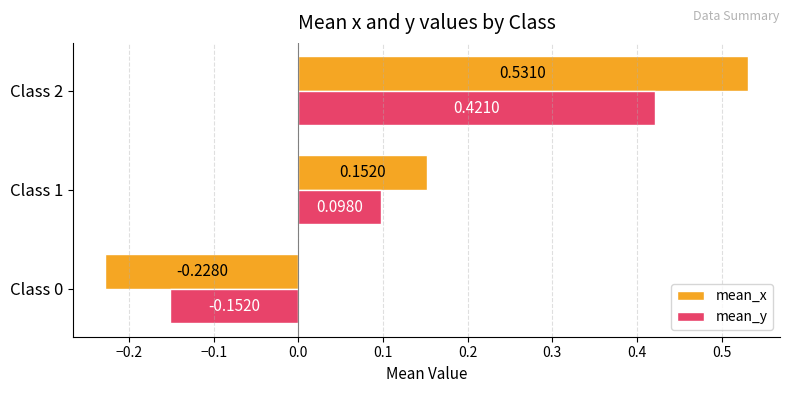

Rank the series by their maximum value, from lowest to highest.

mean_y, mean_x